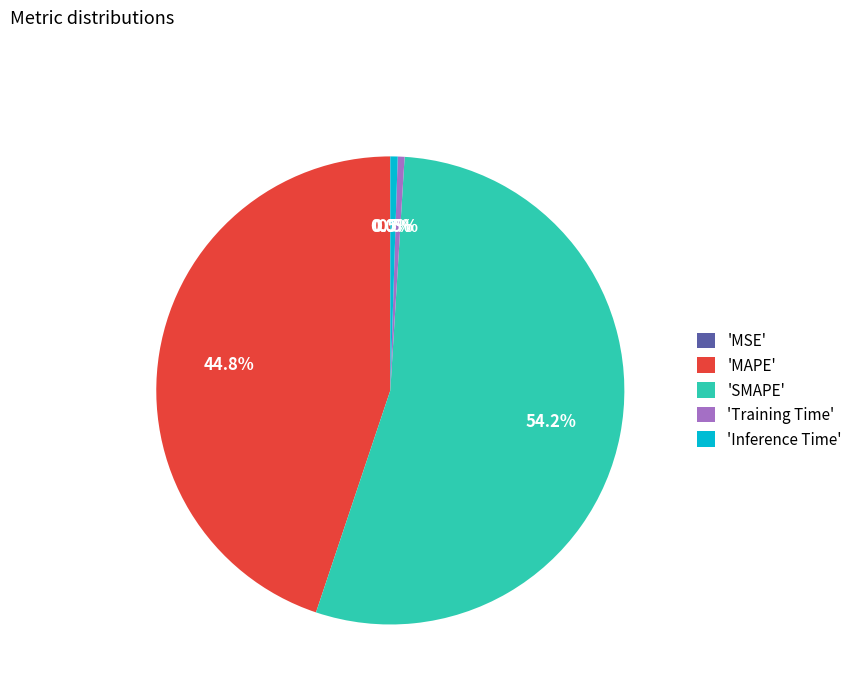

What percentage is NOT represented by 'SMAPE'?

45.8%